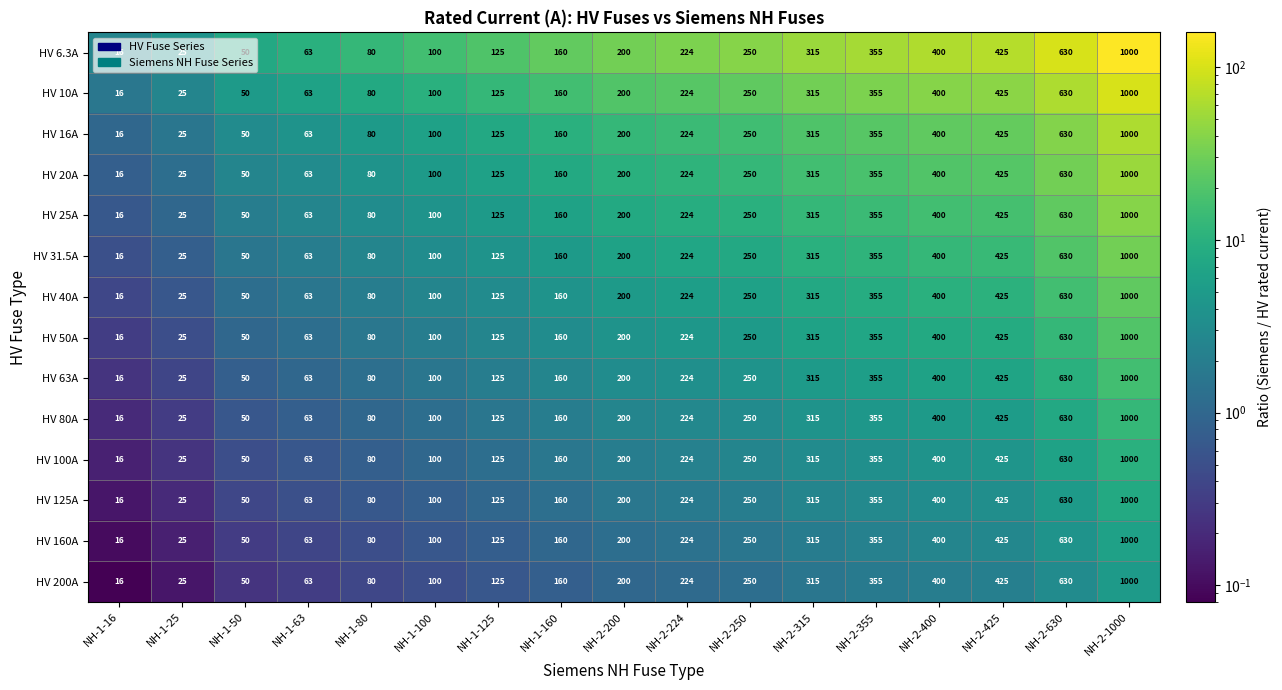

Rank the categories by HV 100A value from highest to lowest.

NH-2-1000, NH-2-630, NH-2-425, NH-2-400, NH-2-355, NH-2-315, NH-2-250, NH-2-224, NH-2-200, NH-1-160, NH-1-125, NH-1-100, NH-1-80, NH-1-63, NH-1-50, NH-1-25, NH-1-16